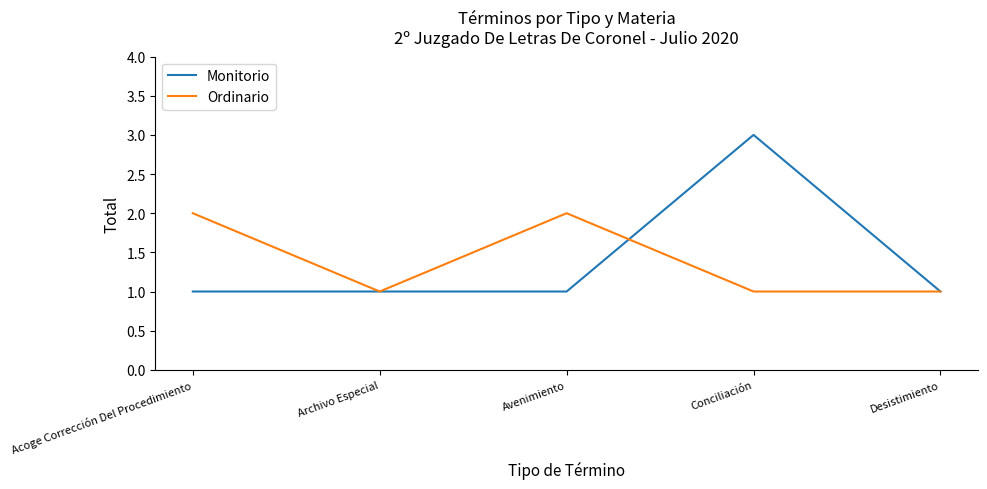

What are all the series names shown in the legend?

Monitorio, Ordinario